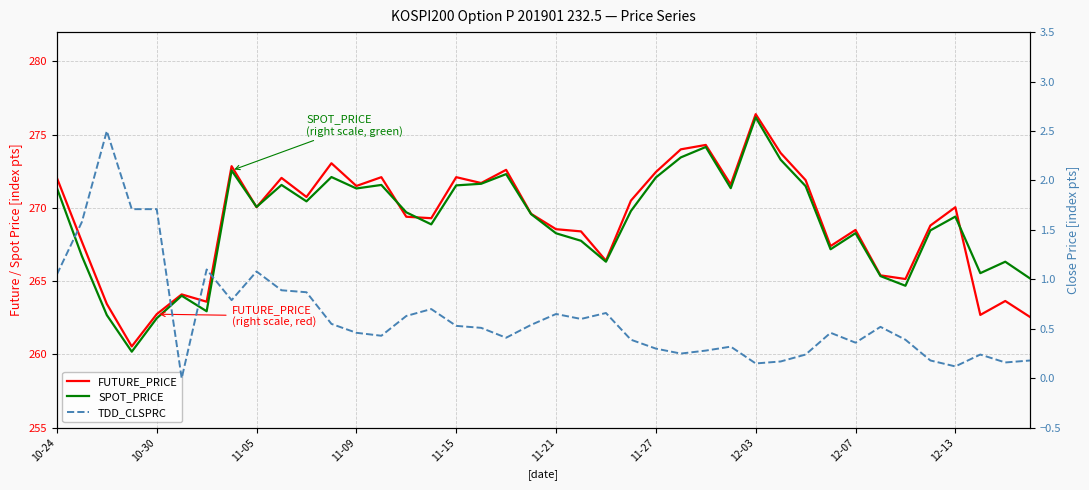

What is the difference between the maximum and minimum values in the TDD_CLSPRC series?

2.5